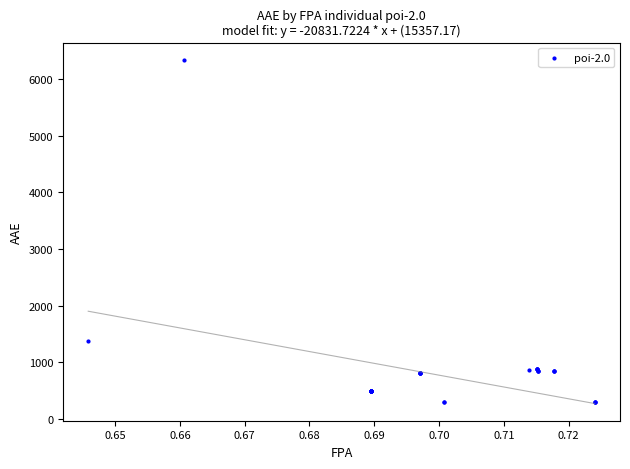

What Y value in the scatter plot is closest to 3319?

1385.3